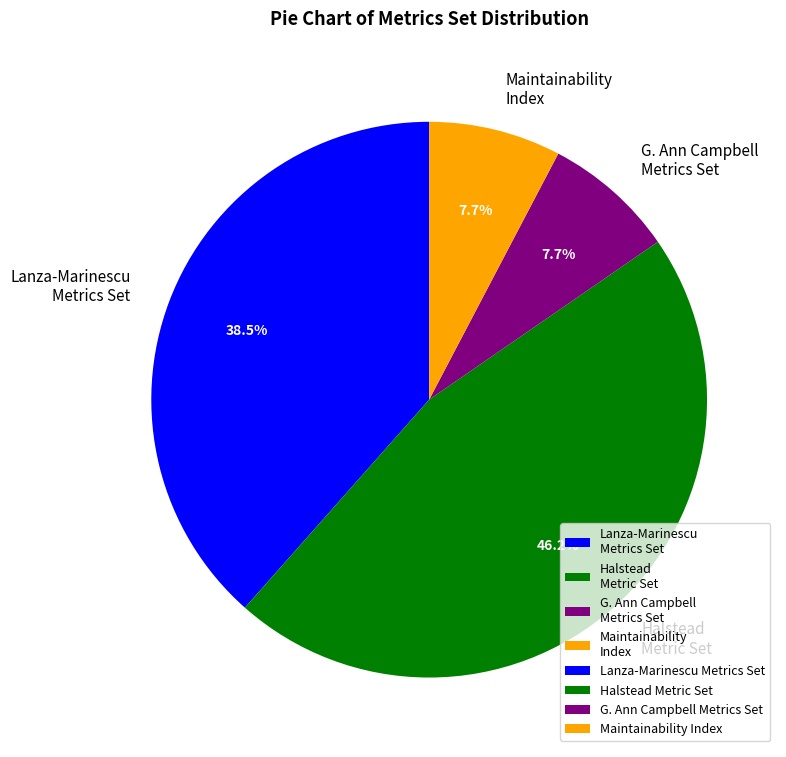

To the nearest percent, what is the combined percentage of Lanza-Marinescu Metrics Set and Maintainability Index?

46%